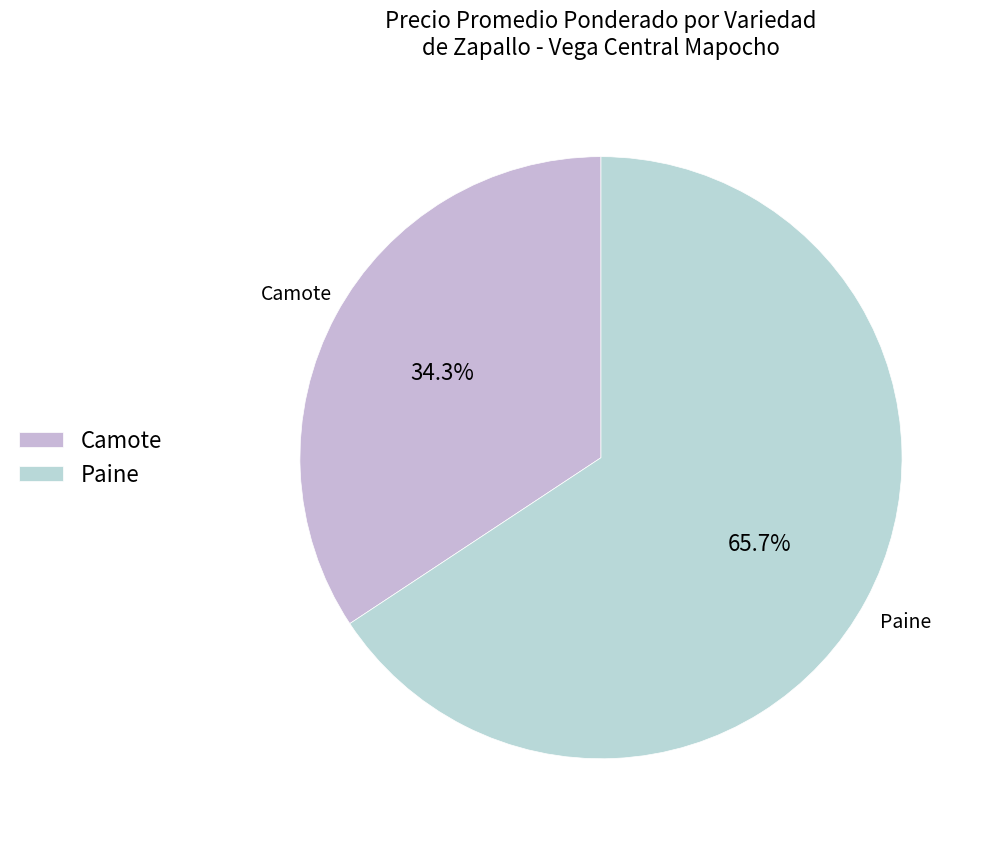

Approximately how many times larger is the value at Camote compared to Paine?

0.5